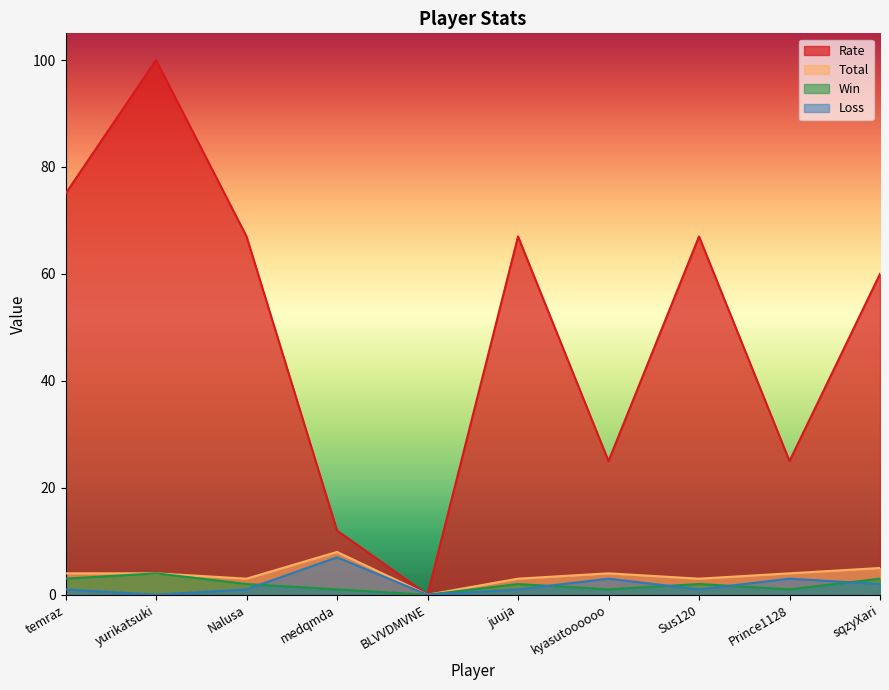

Reading left to right, what are all the values shown in this chart?

Rate: 75	100	67	12	0	67	25	67	25	60
Total: 4	4	3	8	0	3	4	3	4	5
Win: 3	4	2	1	0	2	1	2	1	3
Loss: 1	0	1	7	0	1	3	1	3	2